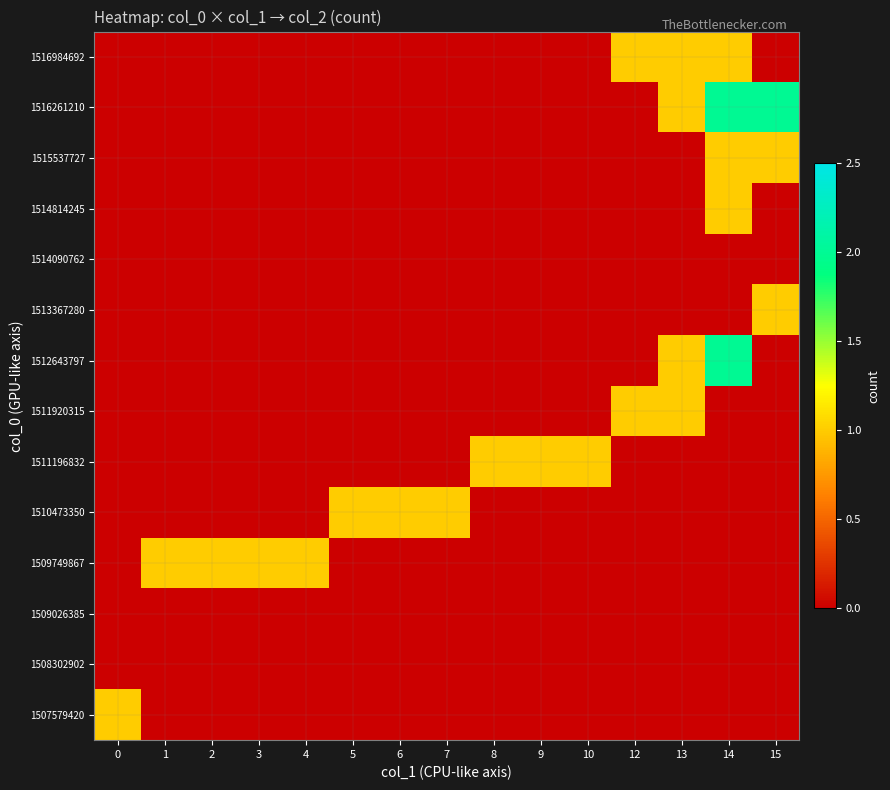

At which category does the chart reach its peak across all series?

14